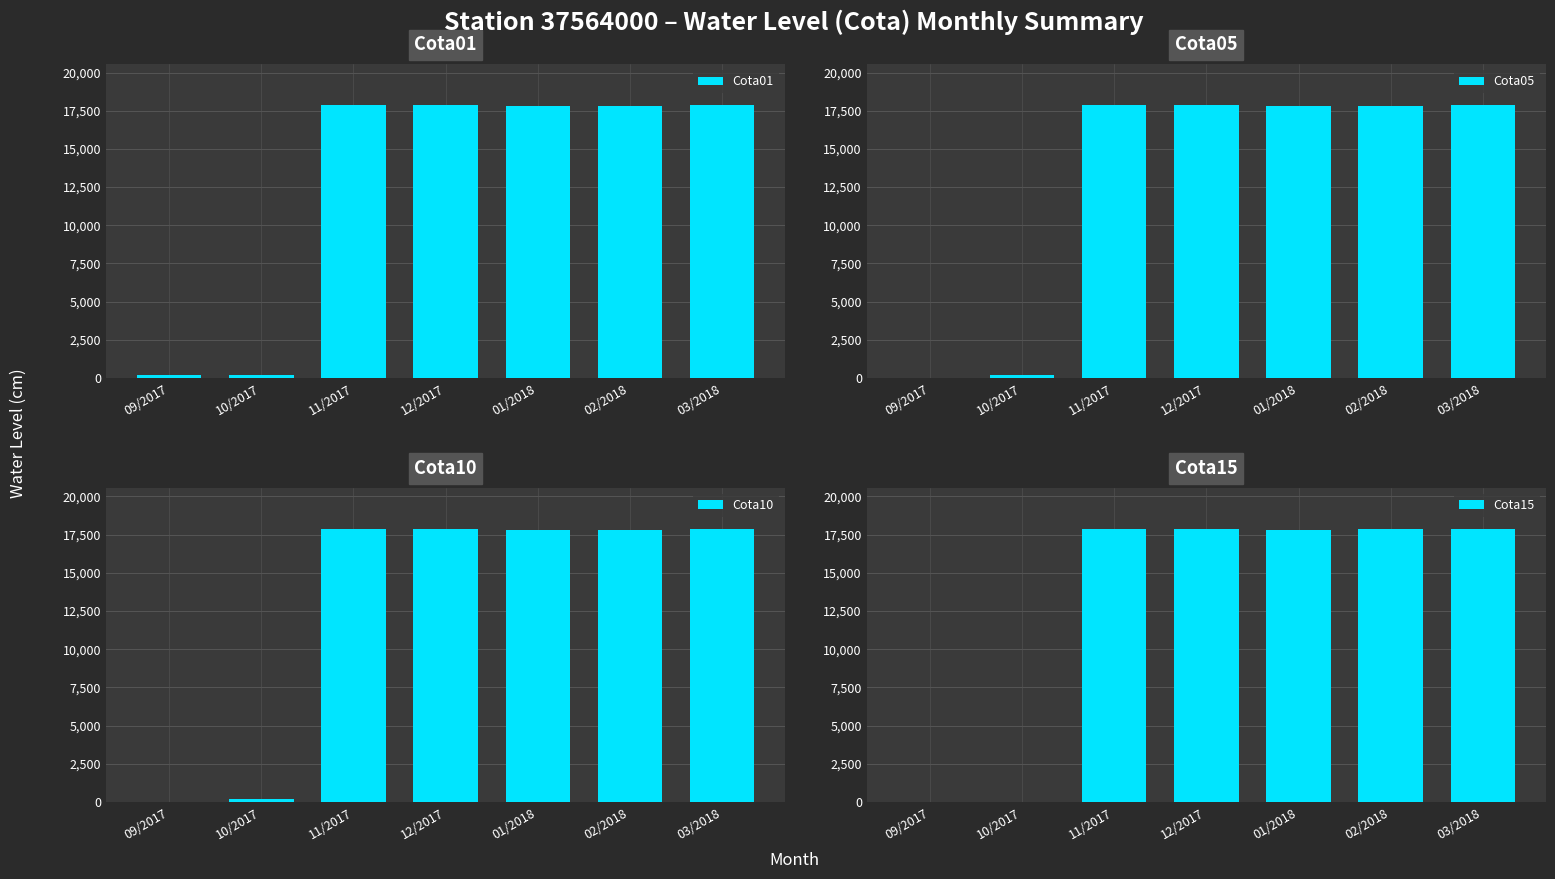

What is the value of the Cota05 bar at the 4th from the left?

17850.0